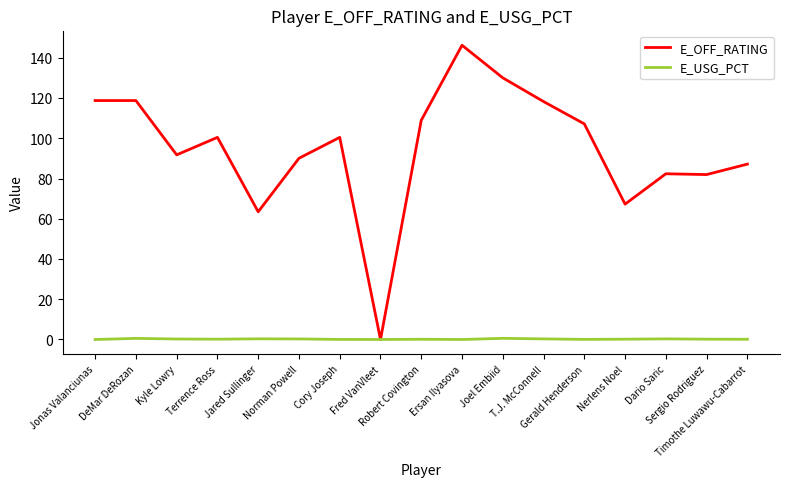

Which series has the largest total across all categories?

E_OFF_RATING